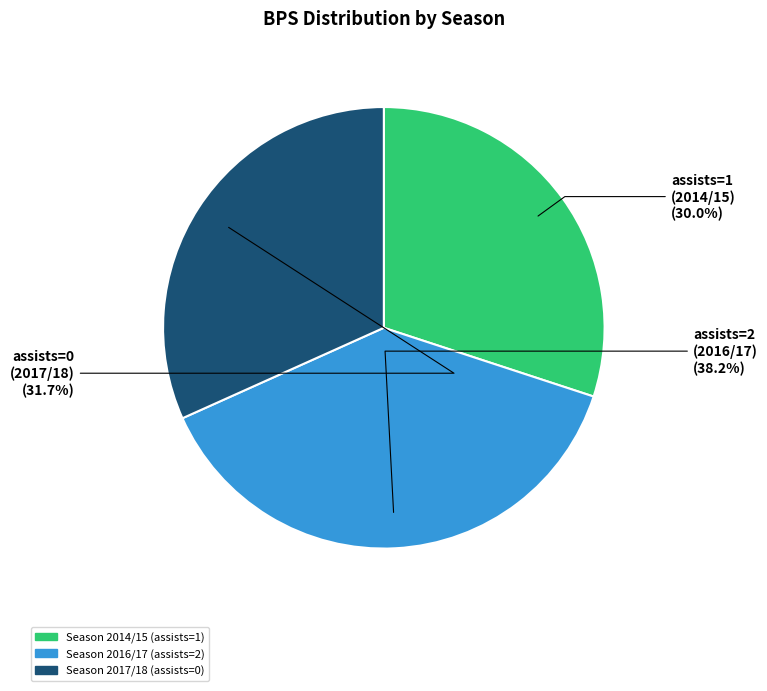

To the nearest percent, what is the combined percentage of Season 2017/18 (assists=0) and Season 2014/15 (assists=1)?

62%